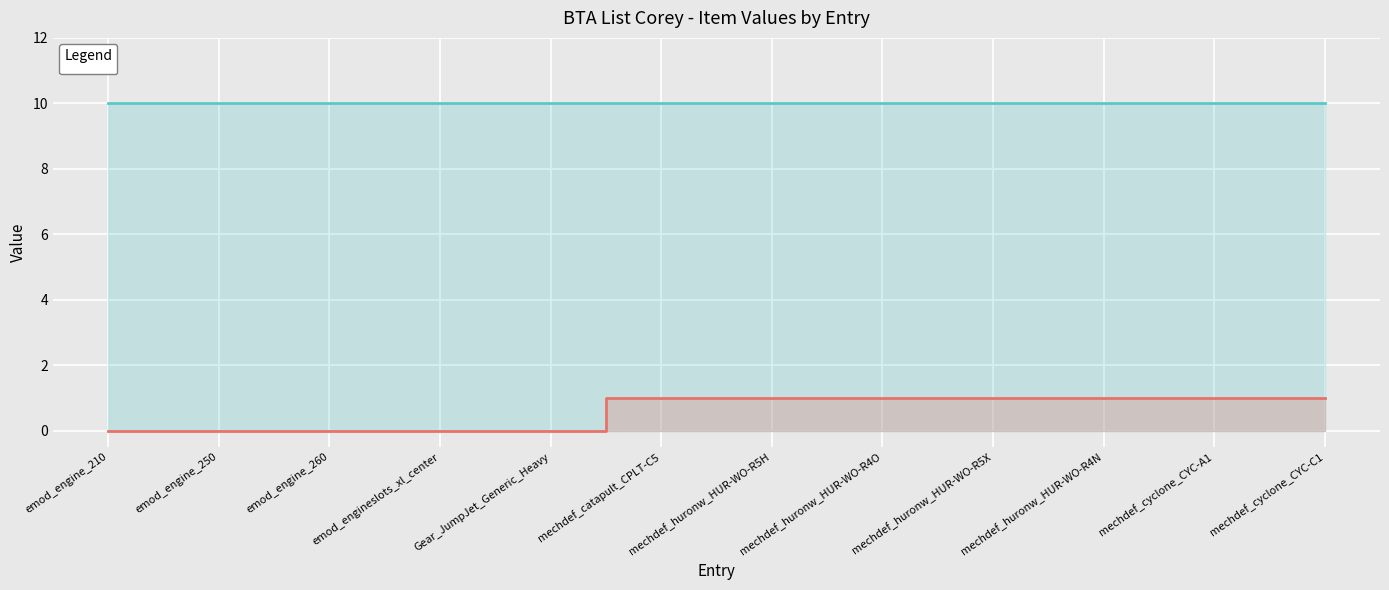

Rank the categories by value from lowest to highest.

emod_engine_210, emod_engine_250, emod_engine_260, emod_engineslots_xl_center, Gear_JumpJet_Generic_Heavy, mechdef_catapult_CPLT-C5, mechdef_huronw_HUR-WO-R5H, mechdef_huronw_HUR-WO-R4O, mechdef_huronw_HUR-WO-R5X, mechdef_huronw_HUR-WO-R4N, mechdef_cyclone_CYC-A1, mechdef_cyclone_CYC-C1